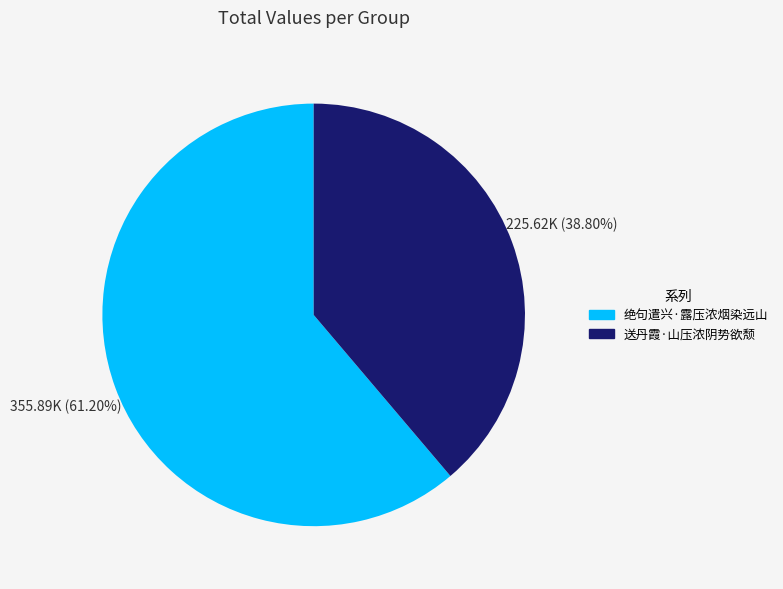

To the nearest percent, what is the difference between the 送丹霞·山压浓阴势欲颓 and 绝句遣兴·露压浓烟染远山 slice percentages?

22%